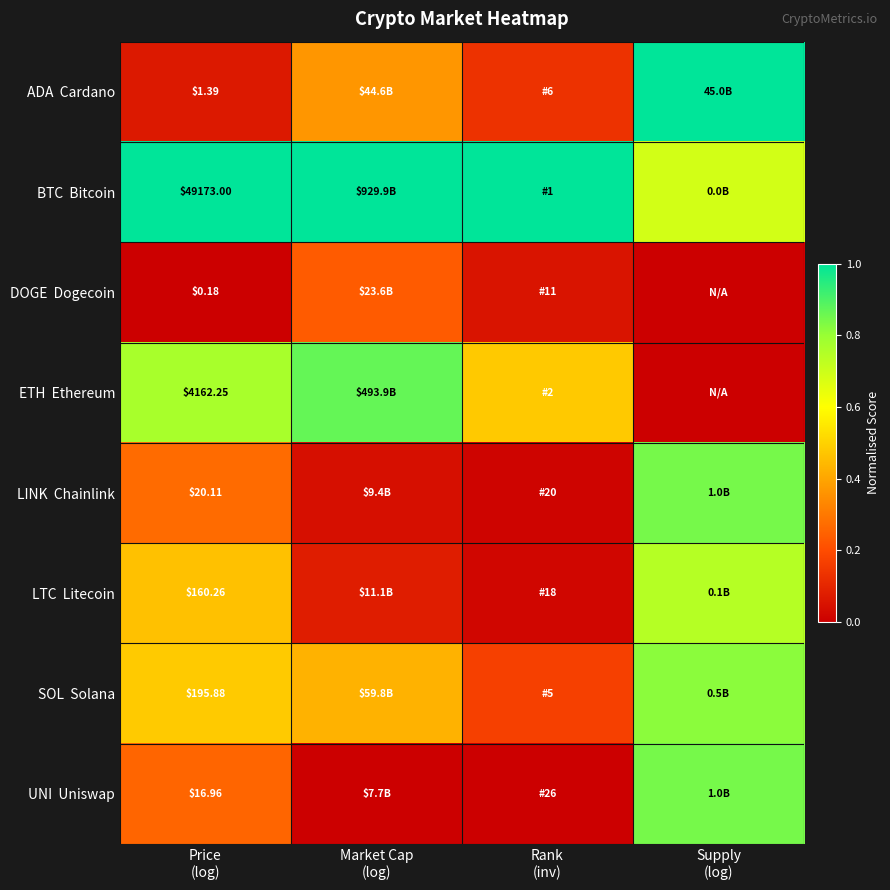

At how many categories does at least one series exceed 0?

4